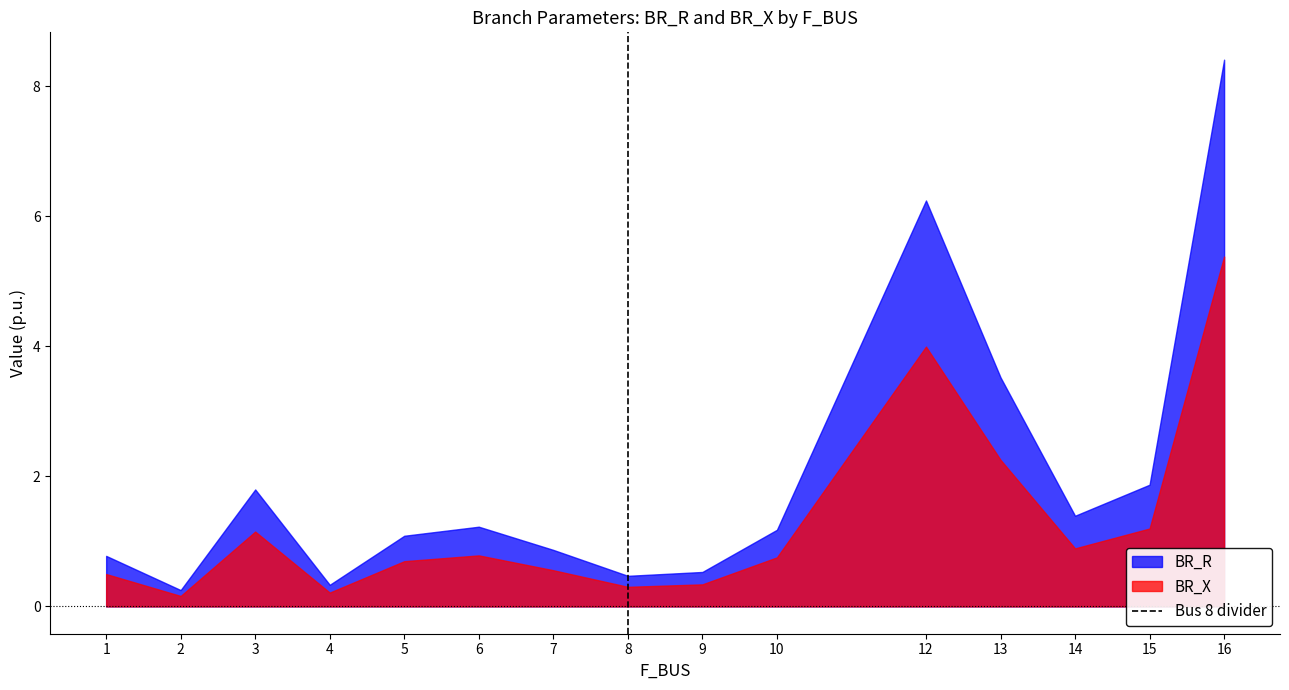

Which category has the highest value in the BR_R series?

16